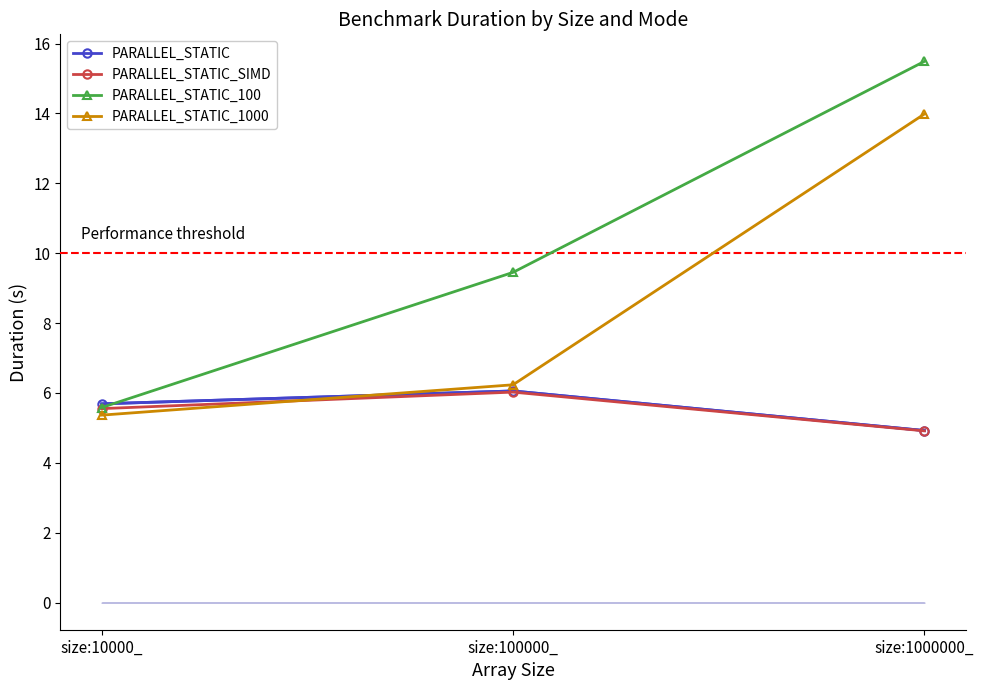

Rank the categories by PARALLEL_STATIC_1000 value from lowest to highest.

size:10000_, size:100000_, size:1000000_